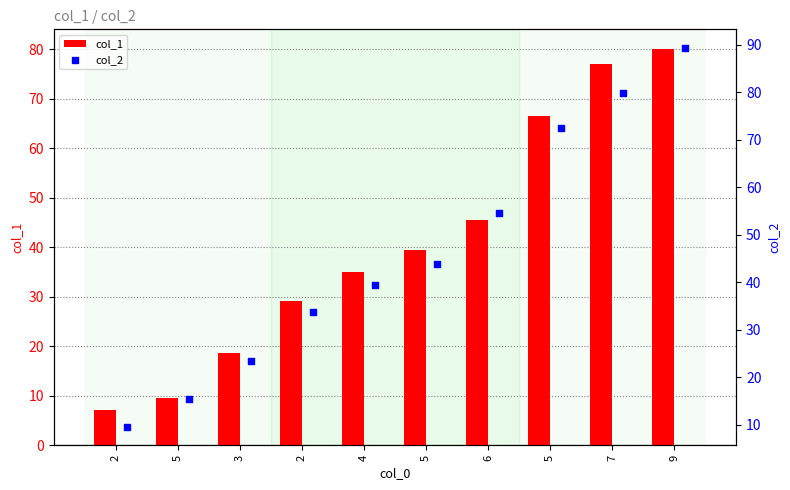

What is the total value across all series at 3?

42.1